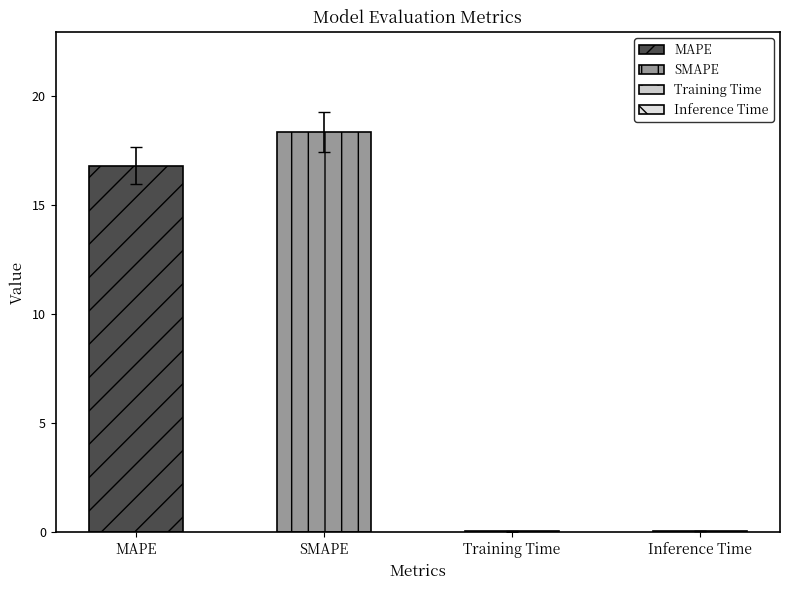

What is the sum of the values at MAPE and SMAPE?

35.2